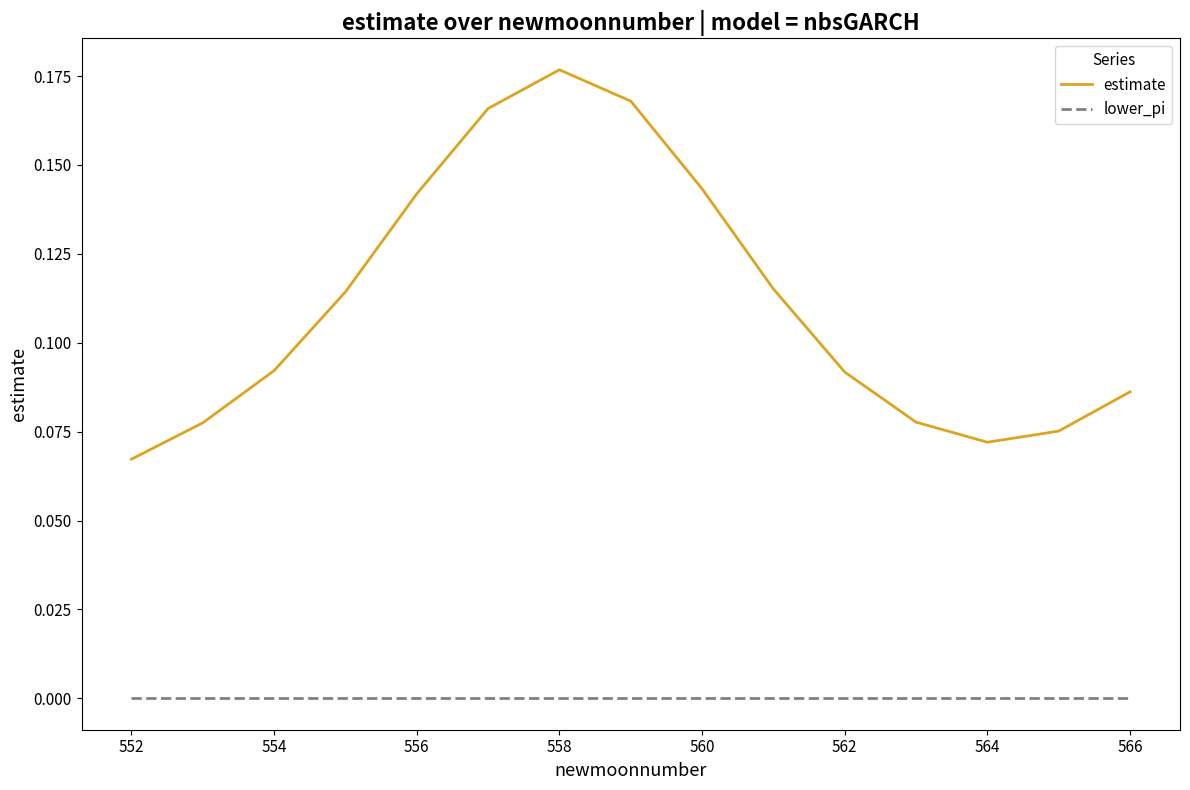

True or false: lower_pi and estimate cross at least once.

False